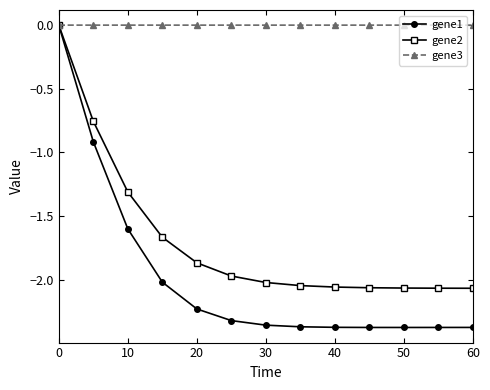

At how many categories does at least one series exceed -1?

13